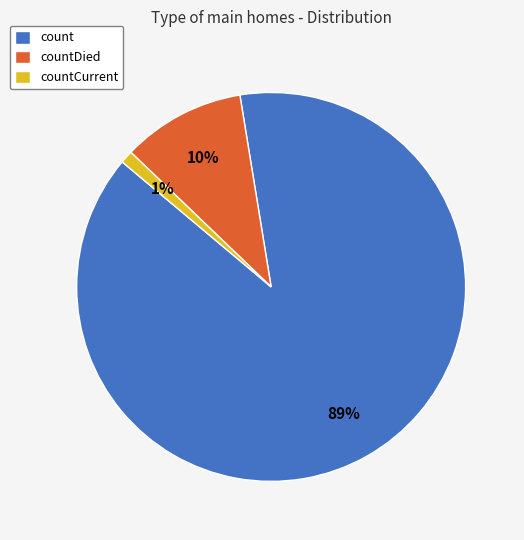

Is the sum of countCurrent and countDied greater than half?

No